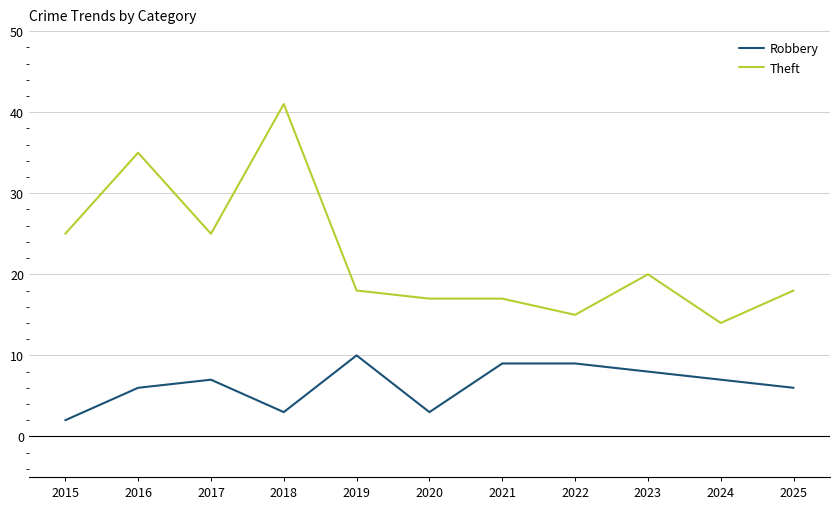

True or false: Robbery has more than 1 points higher than both neighbors.

True